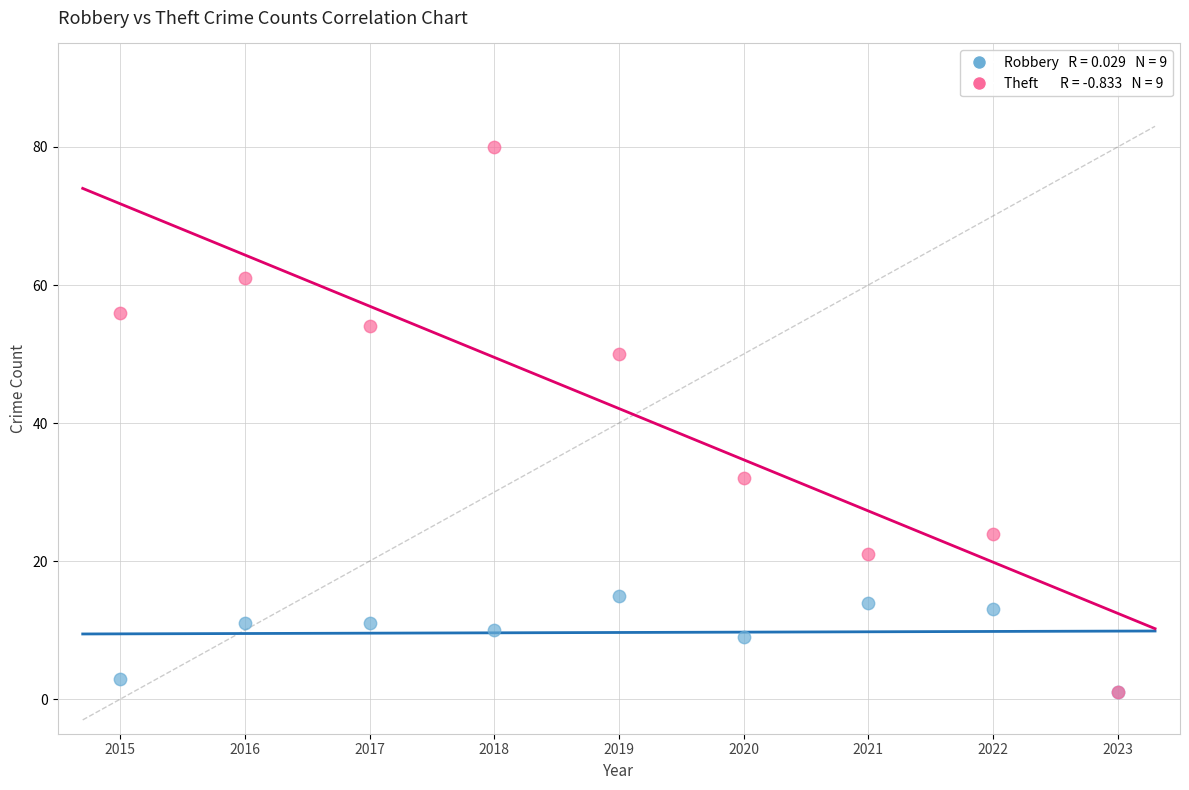

Across all series, what Y value is closest to 40?

32